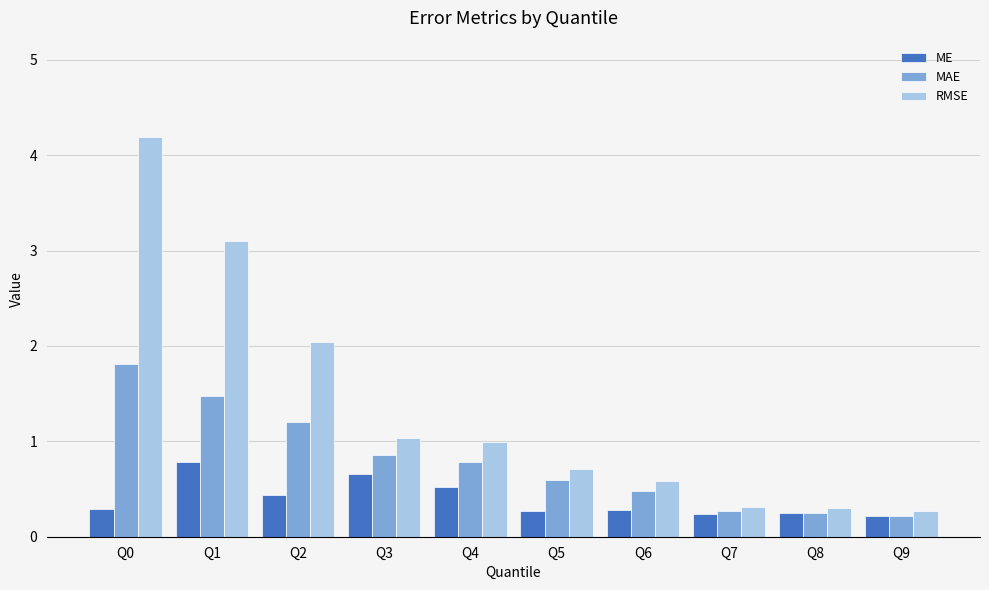

What is the spread (max minus min) of values at Q9?

0.1